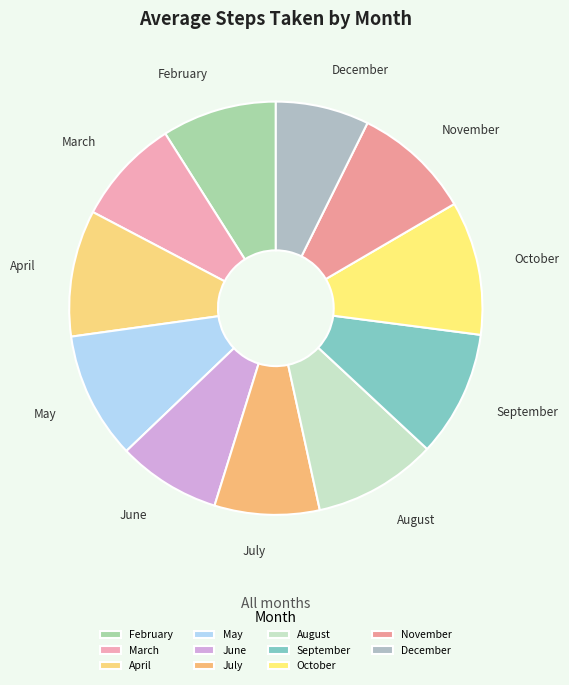

Approximately how many times larger is the value at August compared to October?

0.9